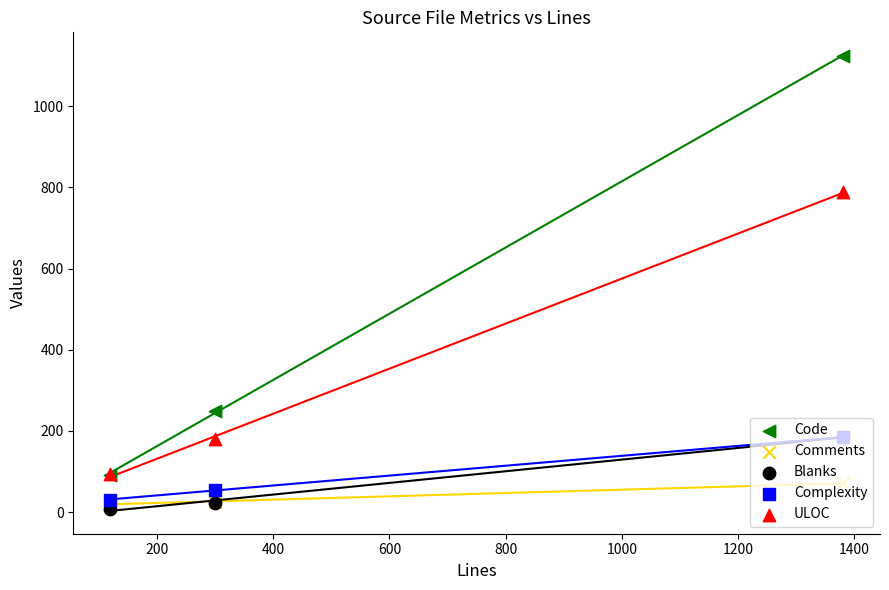

Which series has the widest spread of Y values?

Code